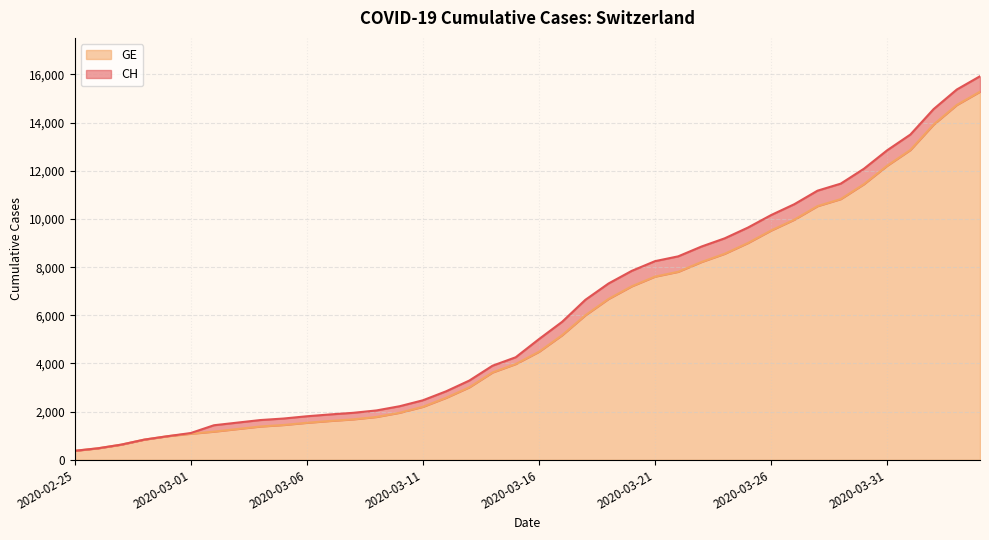

At how many categories does at least one series exceed 13606?

3